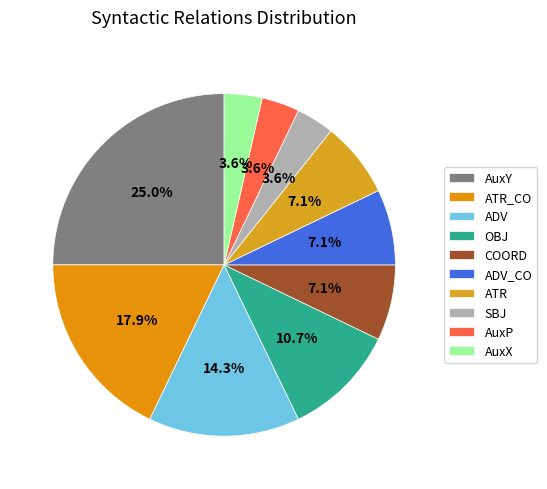

What is the smallest slice in the pie chart?

SBJ